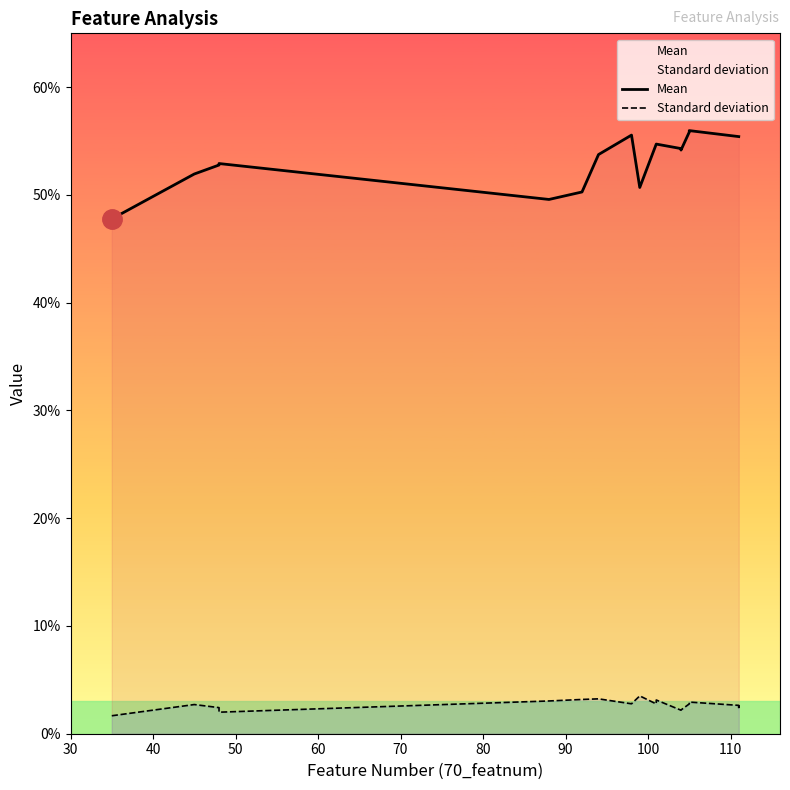

What is the lowest value of the Mean series?

0.5